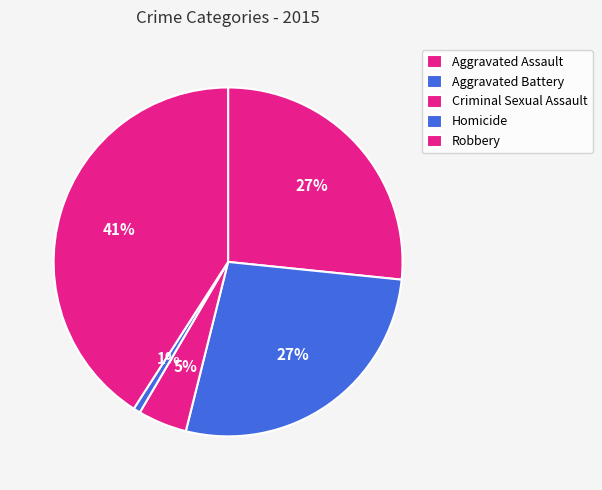

What percentage is the Aggravated Assault slice, to the nearest percent?

27%